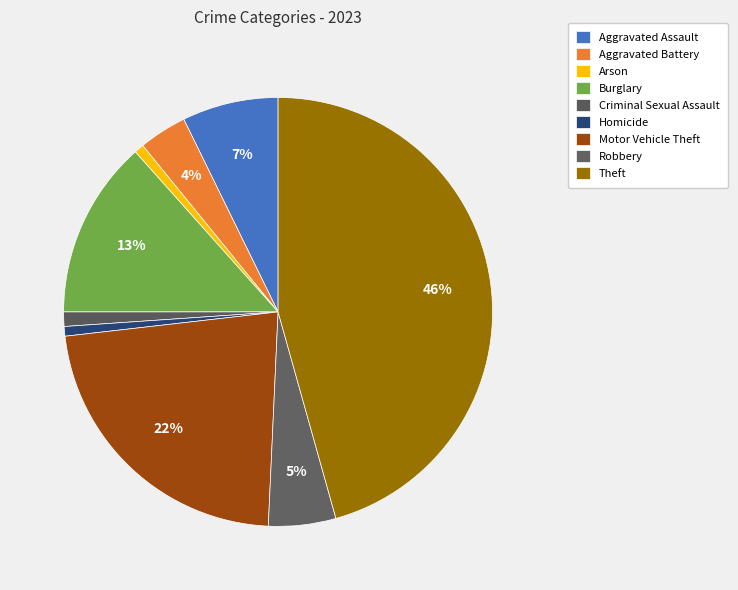

What portion of the pie excludes Aggravated Assault?

92.8%